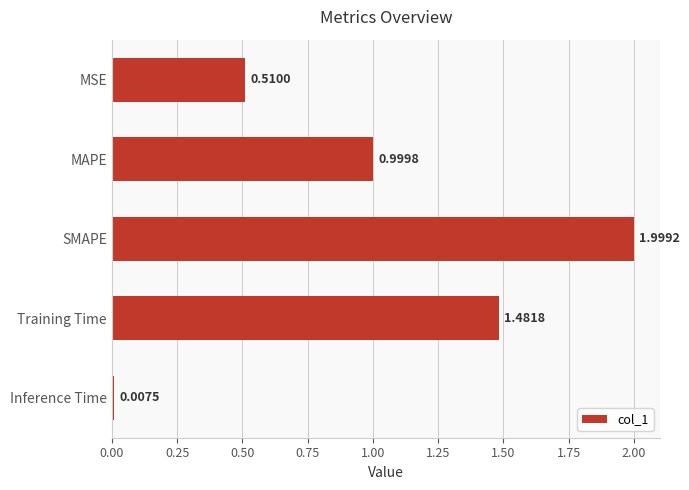

List the labels in order of value, smallest first.

Inference Time, MSE, MAPE, Training Time, SMAPE